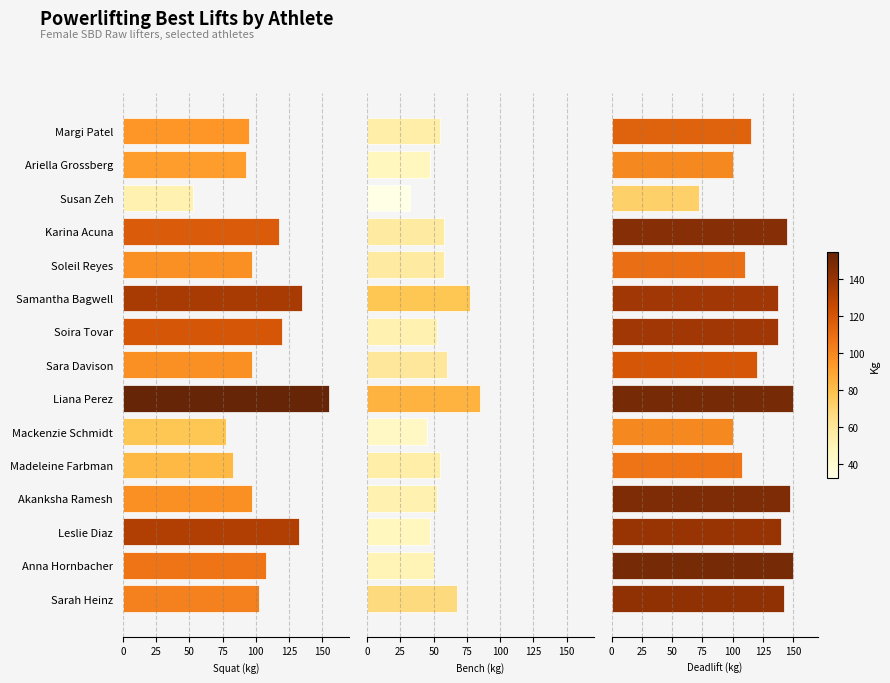

How many values in the Best3DeadliftKg series are below 137?

7